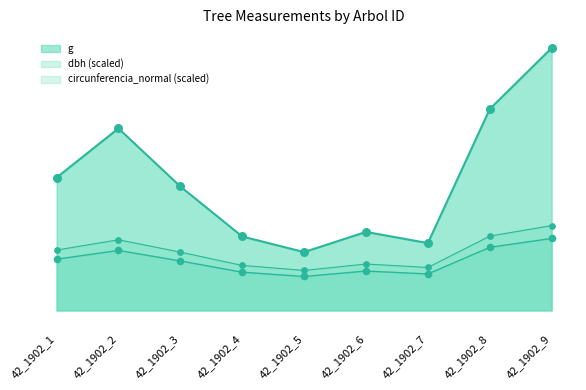

What is the total value across all series at 42_1902_5?

136.4